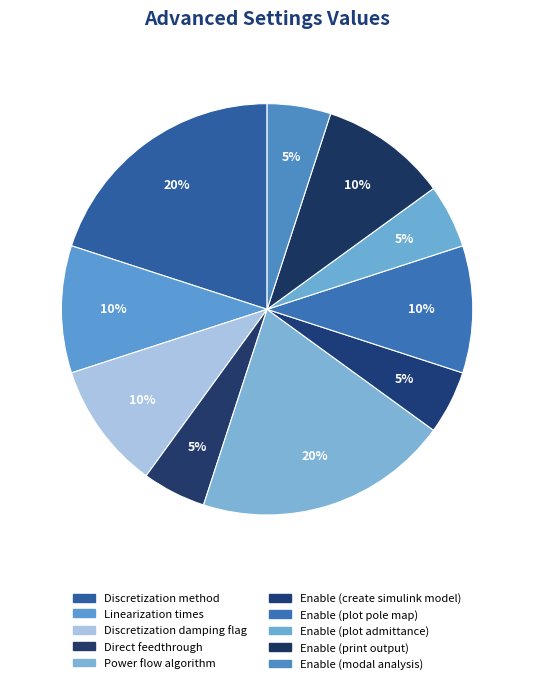

Count the number of slices in the pie.

10